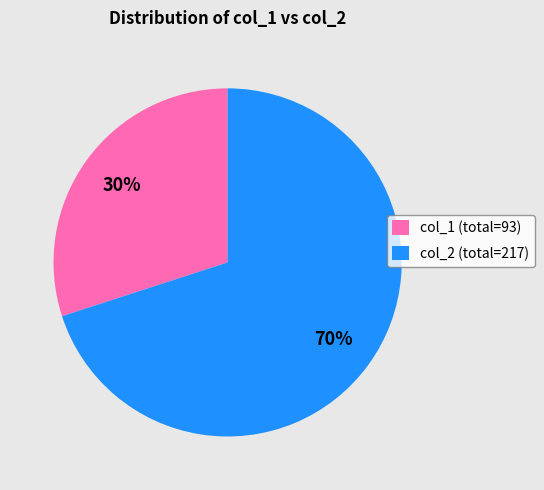

Which category has the biggest portion of the pie?

col_2 (total=217)